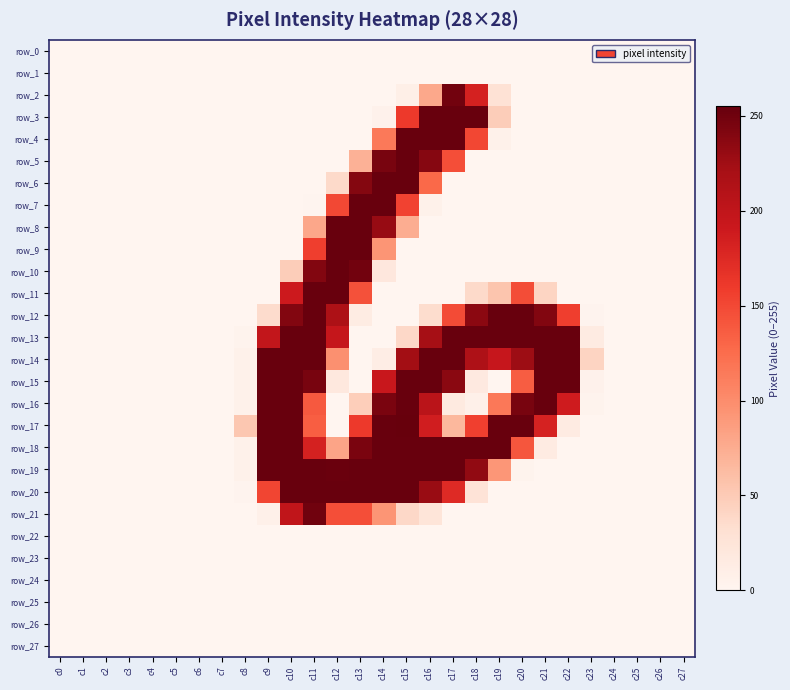

Reading right to left, what are all the values shown in this chart?

row_0: c27=0	c26=0	c25=0	c24=0	c23=0	c22=0	c21=0	c20=0	c19=0	c18=0	c17=0	c16=0	c15=0	c14=0	c13=0	c12=0	c11=0	c10=0	c9=0	c8=0	c7=0	c6=0	c5=0	c4=0	c3=0	c2=0	c1=0	c0=0
row_1: c27=0	c26=0	c25=0	c24=0	c23=0	c22=0	c21=0	c20=0	c19=0	c18=0	c17=0	c16=0	c15=0	c14=0	c13=0	c12=0	c11=0	c10=0	c9=0	c8=0	c7=0	c6=0	c5=0	c4=0	c3=0	c2=0	c1=0	c0=0
row_2: c27=0	c26=0	c25=0	c24=0	c23=0	c22=0	c21=0	c20=0	c19=28	c18=183	c17=249	c16=78	c15=9	c14=0	c13=0	c12=0	c11=0	c10=0	c9=0	c8=0	c7=0	c6=0	c5=0	c4=0	c3=0	c2=0	c1=0	c0=0
row_3: c27=0	c26=0	c25=0	c24=0	c23=0	c22=0	c21=0	c20=0	c19=48	c18=254	c17=254	c16=254	c15=161	c14=5	c13=0	c12=0	c11=0	c10=0	c9=0	c8=0	c7=0	c6=0	c5=0	c4=0	c3=0	c2=0	c1=0	c0=0
row_4: c27=0	c26=0	c25=0	c24=0	c23=0	c22=0	c21=0	c20=0	c19=6	c18=151	c17=254	c16=254	c15=254	c14=115	c13=0	c12=0	c11=0	c10=0	c9=0	c8=0	c7=0	c6=0	c5=0	c4=0	c3=0	c2=0	c1=0	c0=0
row_5: c27=0	c26=0	c25=0	c24=0	c23=0	c22=0	c21=0	c20=0	c19=0	c18=0	c17=146	c16=239	c15=254	c14=246	c13=71	c12=0	c11=0	c10=0	c9=0	c8=0	c7=0	c6=0	c5=0	c4=0	c3=0	c2=0	c1=0	c0=0
row_6: c27=0	c26=0	c25=0	c24=0	c23=0	c22=0	c21=0	c20=0	c19=0	c18=0	c17=0	c16=128	c15=254	c14=254	c13=240	c12=37	c11=0	c10=0	c9=0	c8=0	c7=0	c6=0	c5=0	c4=0	c3=0	c2=0	c1=0	c0=0
row_7: c27=0	c26=0	c25=0	c24=0	c23=0	c22=0	c21=0	c20=0	c19=0	c18=0	c17=0	c16=6	c15=154	c14=254	c13=254	c12=150	c11=1	c10=0	c9=0	c8=0	c7=0	c6=0	c5=0	c4=0	c3=0	c2=0	c1=0	c0=0
row_8: c27=0	c26=0	c25=0	c24=0	c23=0	c22=0	c21=0	c20=0	c19=0	c18=0	c17=0	c16=0	c15=74	c14=230	c13=254	c12=254	c11=79	c10=0	c9=0	c8=0	c7=0	c6=0	c5=0	c4=0	c3=0	c2=0	c1=0	c0=0
row_9: c27=0	c26=0	c25=0	c24=0	c23=0	c22=0	c21=0	c20=0	c19=0	c18=0	c17=0	c16=0	c15=0	c14=93	c13=254	c12=254	c11=157	c10=0	c9=0	c8=0	c7=0	c6=0	c5=0	c4=0	c3=0	c2=0	c1=0	c0=0
row_10: c27=0	c26=0	c25=0	c24=0	c23=0	c22=0	c21=0	c20=0	c19=0	c18=0	c17=0	c16=0	c15=0	c14=20	c13=249	c12=254	c11=241	c10=48	c9=0	c8=0	c7=0	c6=0	c5=0	c4=0	c3=0	c2=0	c1=0	c0=0
row_11: c27=0	c26=0	c25=0	c24=0	c23=0	c22=0	c21=41	c20=147	c19=55	c18=37	c17=0	c16=0	c15=0	c14=0	c13=144	c12=254	c11=254	c10=190	c9=0	c8=0	c7=0	c6=0	c5=0	c4=0	c3=0	c2=0	c1=0	c0=0
row_12: c27=0	c26=0	c25=0	c24=0	c23=2	c22=157	c21=241	c20=254	c19=254	c18=236	c17=148	c16=34	c15=0	c14=0	c13=13	c12=216	c11=254	c10=241	c9=35	c8=0	c7=0	c6=0	c5=0	c4=0	c3=0	c2=0	c1=0	c0=0
row_13: c27=0	c26=0	c25=0	c24=0	c23=14	c22=254	c21=254	c20=254	c19=254	c18=254	c17=254	c16=222	c15=38	c14=0	c13=0	c12=196	c11=254	c10=254	c9=198	c8=3	c7=0	c6=0	c5=0	c4=0	c3=0	c2=0	c1=0	c0=0
row_14: c27=0	c26=0	c25=0	c24=0	c23=42	c22=254	c21=254	c20=227	c19=195	c18=215	c17=254	c16=254	c15=224	c14=11	c13=0	c12=97	c11=254	c10=254	c9=254	c8=6	c7=0	c6=0	c5=0	c4=0	c3=0	c2=0	c1=0	c0=0
row_15: c27=0	c26=0	c25=0	c24=0	c23=5	c22=254	c21=254	c20=136	c19=0	c18=17	c17=237	c16=254	c15=254	c14=193	c13=0	c12=19	c11=246	c10=254	c9=254	c8=6	c7=0	c6=0	c5=0	c4=0	c3=0	c2=0	c1=0	c0=0
row_16: c27=0	c26=0	c25=0	c24=0	c23=3	c22=188	c21=254	c20=246	c19=116	c18=7	c17=16	c16=205	c15=254	c14=245	c13=47	c12=0	c11=139	c10=254	c9=254	c8=6	c7=0	c6=0	c5=0	c4=0	c3=0	c2=0	c1=0	c0=0
row_17: c27=0	c26=0	c25=0	c24=0	c23=0	c22=14	c21=182	c20=254	c19=254	c18=156	c17=66	c16=186	c15=255	c14=254	c13=161	c12=0	c11=135	c10=254	c9=254	c8=53	c7=0	c6=0	c5=0	c4=0	c3=0	c2=0	c1=0	c0=0
row_18: c27=0	c26=0	c25=0	c24=0	c23=0	c22=0	c21=14	c20=141	c19=254	c18=254	c17=254	c16=254	c15=254	c14=254	c13=245	c12=81	c11=183	c10=254	c9=254	c8=6	c7=0	c6=0	c5=0	c4=0	c3=0	c2=0	c1=0	c0=0
row_19: c27=0	c26=0	c25=0	c24=0	c23=0	c22=0	c21=0	c20=3	c19=92	c18=233	c17=254	c16=254	c15=254	c14=254	c13=254	c12=253	c11=254	c10=254	c9=254	c8=6	c7=0	c6=0	c5=0	c4=0	c3=0	c2=0	c1=0	c0=0
row_20: c27=0	c26=0	c25=0	c24=0	c23=0	c22=0	c21=0	c20=0	c19=0	c18=26	c17=174	c16=229	c15=254	c14=254	c13=254	c12=254	c11=254	c10=254	c9=152	c8=2	c7=0	c6=0	c5=0	c4=0	c3=0	c2=0	c1=0	c0=0
row_21: c27=0	c26=0	c25=0	c24=0	c23=0	c22=0	c21=0	c20=0	c19=0	c18=0	c17=0	c16=24	c15=38	c14=93	c13=146	c12=146	c11=250	c10=200	c9=7	c8=0	c7=0	c6=0	c5=0	c4=0	c3=0	c2=0	c1=0	c0=0
row_22: c27=0	c26=0	c25=0	c24=0	c23=0	c22=0	c21=0	c20=0	c19=0	c18=0	c17=0	c16=0	c15=0	c14=0	c13=0	c12=0	c11=0	c10=0	c9=0	c8=0	c7=0	c6=0	c5=0	c4=0	c3=0	c2=0	c1=0	c0=0
row_23: c27=0	c26=0	c25=0	c24=0	c23=0	c22=0	c21=0	c20=0	c19=0	c18=0	c17=0	c16=0	c15=0	c14=0	c13=0	c12=0	c11=0	c10=0	c9=0	c8=0	c7=0	c6=0	c5=0	c4=0	c3=0	c2=0	c1=0	c0=0
row_24: c27=0	c26=0	c25=0	c24=0	c23=0	c22=0	c21=0	c20=0	c19=0	c18=0	c17=0	c16=0	c15=0	c14=0	c13=0	c12=0	c11=0	c10=0	c9=0	c8=0	c7=0	c6=0	c5=0	c4=0	c3=0	c2=0	c1=0	c0=0
row_25: c27=0	c26=0	c25=0	c24=0	c23=0	c22=0	c21=0	c20=0	c19=0	c18=0	c17=0	c16=0	c15=0	c14=0	c13=0	c12=0	c11=0	c10=0	c9=0	c8=0	c7=0	c6=0	c5=0	c4=0	c3=0	c2=0	c1=0	c0=0
row_26: c27=0	c26=0	c25=0	c24=0	c23=0	c22=0	c21=0	c20=0	c19=0	c18=0	c17=0	c16=0	c15=0	c14=0	c13=0	c12=0	c11=0	c10=0	c9=0	c8=0	c7=0	c6=0	c5=0	c4=0	c3=0	c2=0	c1=0	c0=0
row_27: c27=0	c26=0	c25=0	c24=0	c23=0	c22=0	c21=0	c20=0	c19=0	c18=0	c17=0	c16=0	c15=0	c14=0	c13=0	c12=0	c11=0	c10=0	c9=0	c8=0	c7=0	c6=0	c5=0	c4=0	c3=0	c2=0	c1=0	c0=0